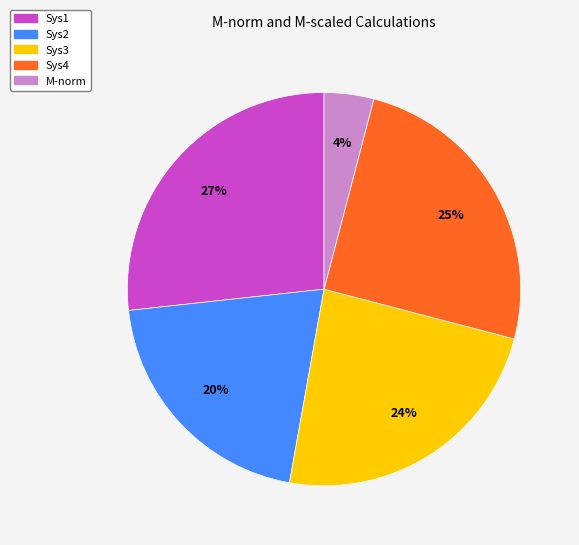

Which slice is the smallest?

M-norm